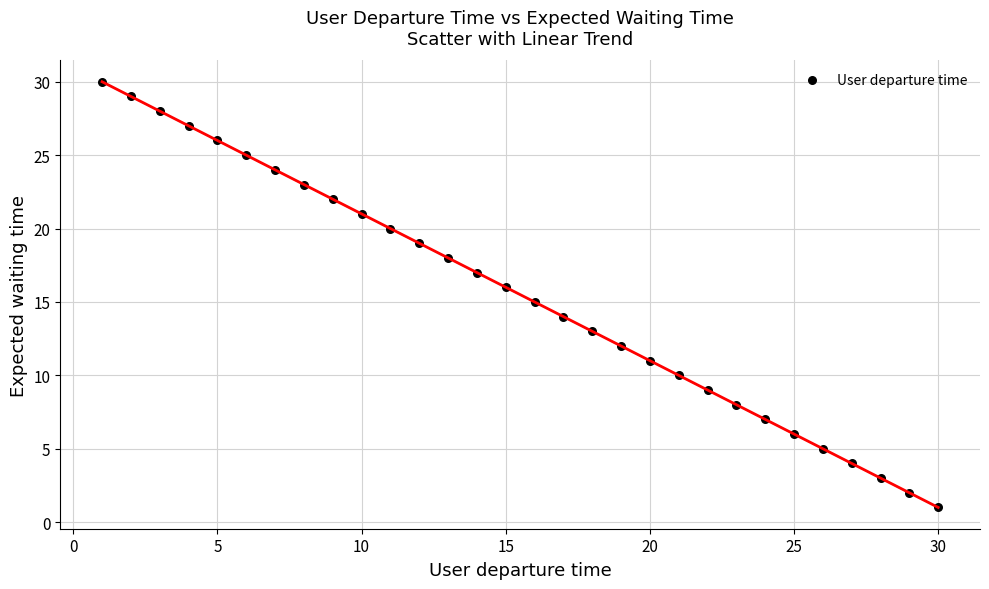

What is the range of X values (max minus min)?

29